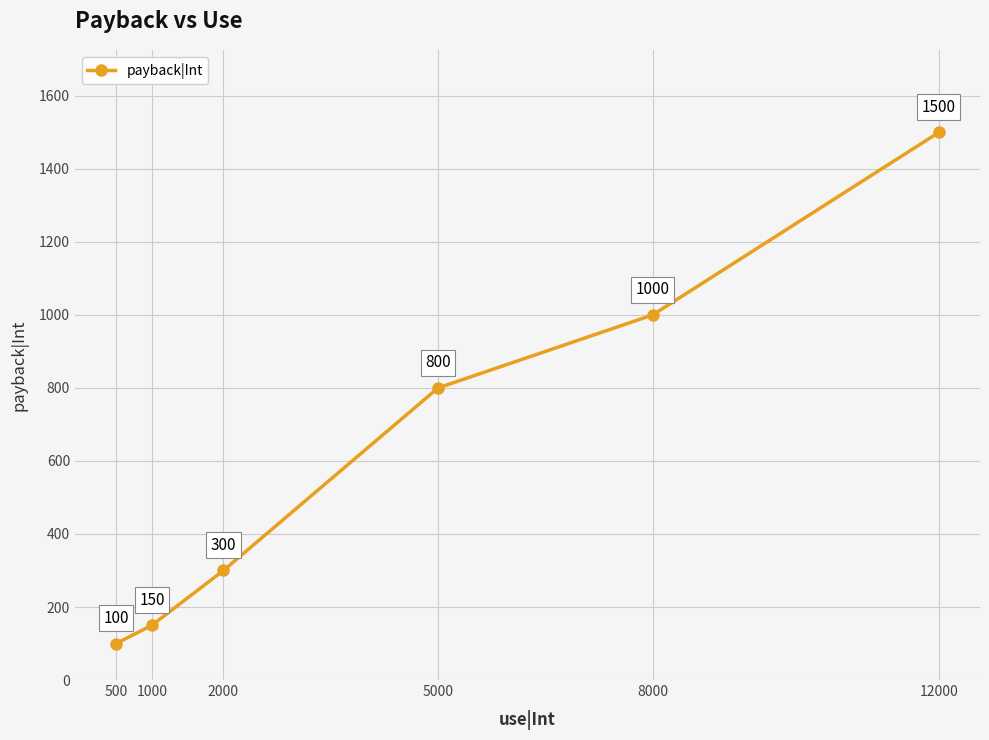

Reading left to right, transcribe all the data shown in this chart.

500=100	1000=150	2000=300	5000=800	8000=1000	12000=1500